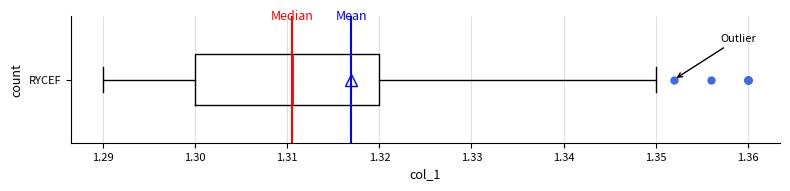

Read this box plot against the x-axis: the position of the median line, the range covered by the box, and the ends of both whiskers. The values are not printed on the chart, so give them approximately, as read against the axis.

median 1.311, box 1.300 to 1.320, whiskers 1.290 to 1.350